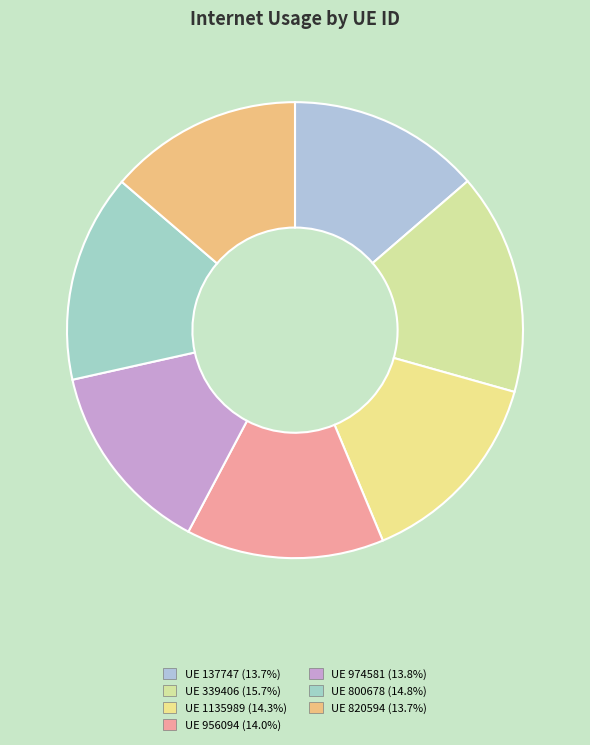

How many segments does this pie chart have?

7